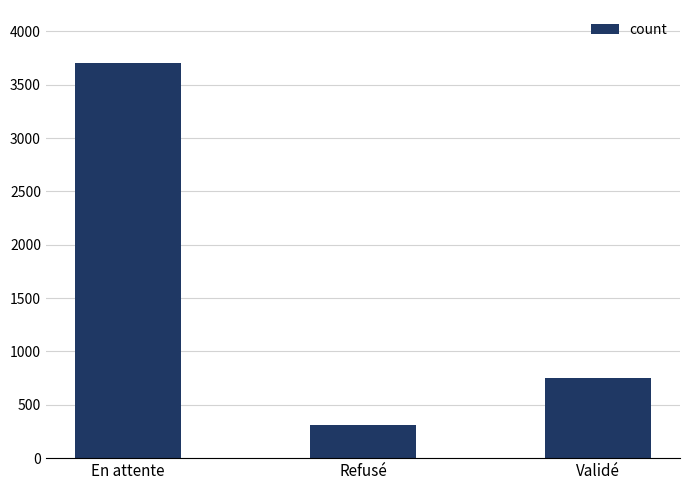

What is the difference between the second highest and minimum values?

442